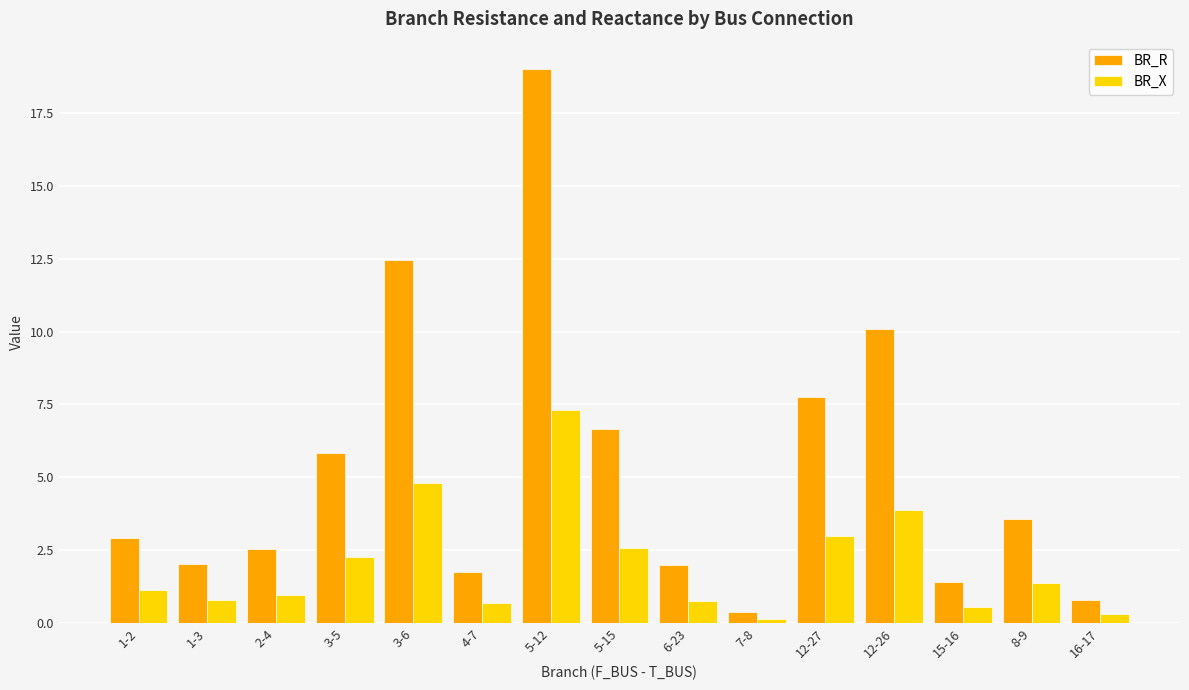

Where is BR_X nearest to the value 3?

12-27